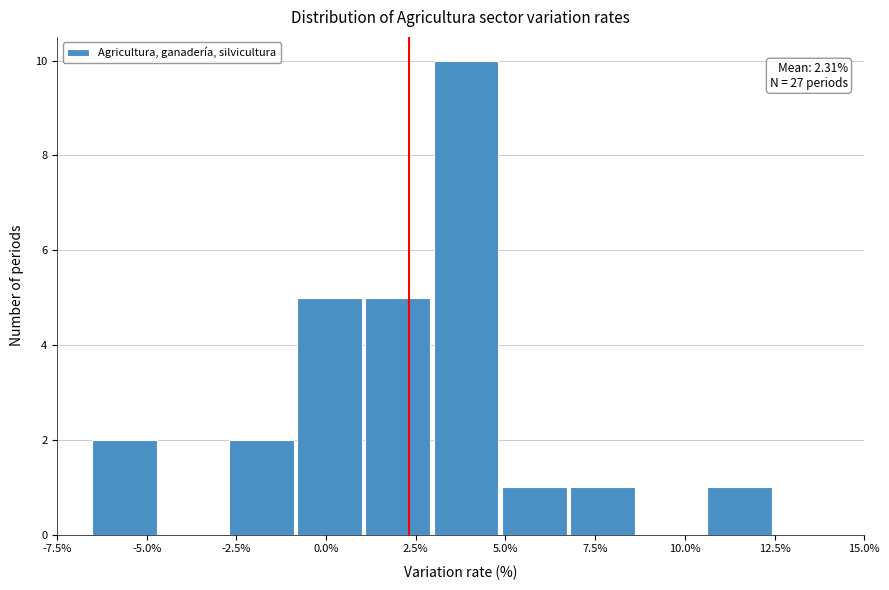

Read against the x-axis, roughly where is the centre of the tallest bar?

4.0